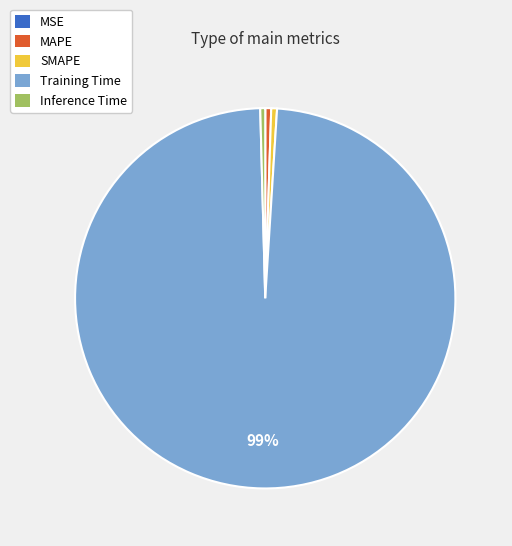

Which slice is the largest?

Training Time